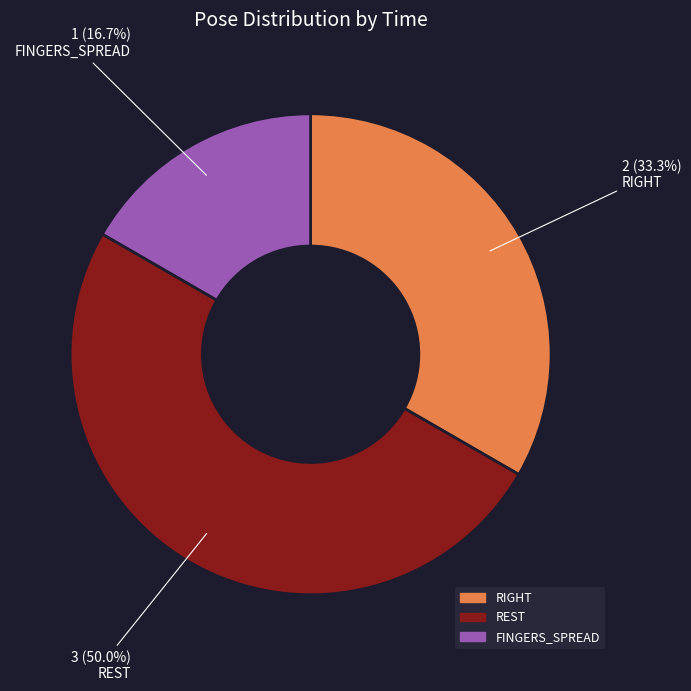

How many slices are in this pie chart?

3